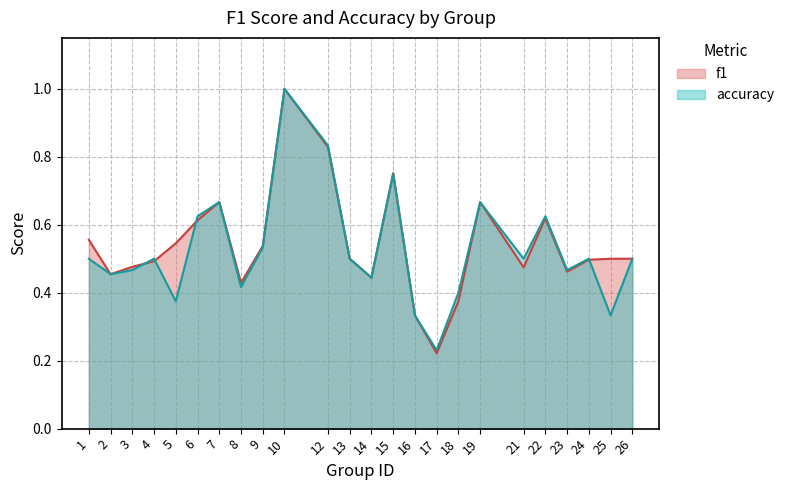

Which series has the largest total across all categories?

f1